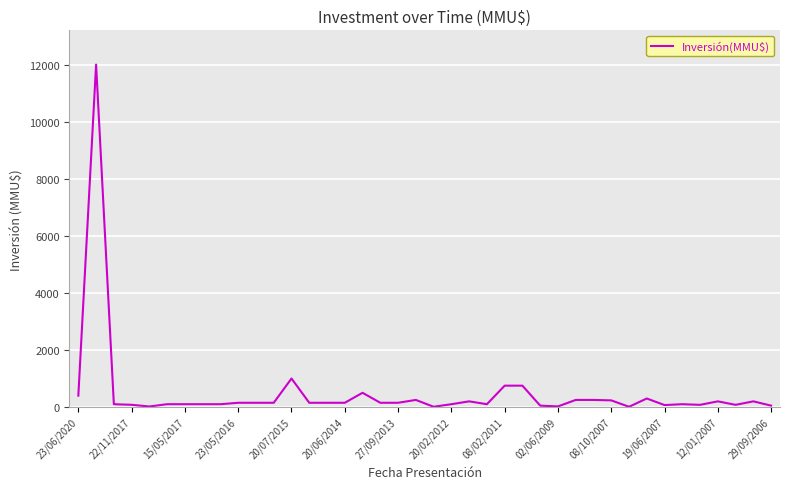

What is the maximum value shown in the chart?

12000